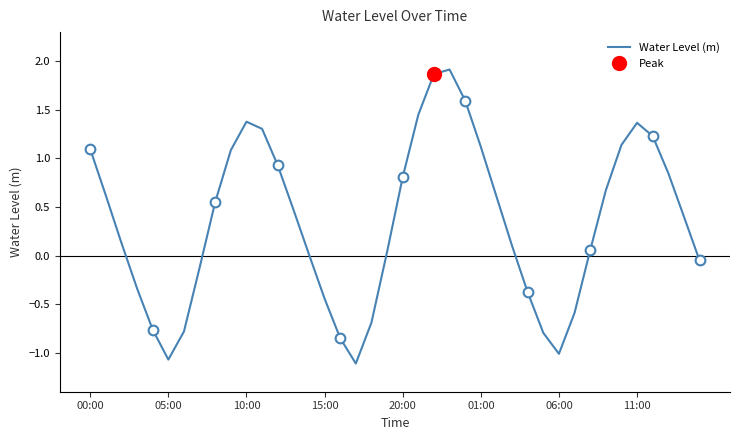

How many interior local peaks (higher than both neighbors) does the data have?

3